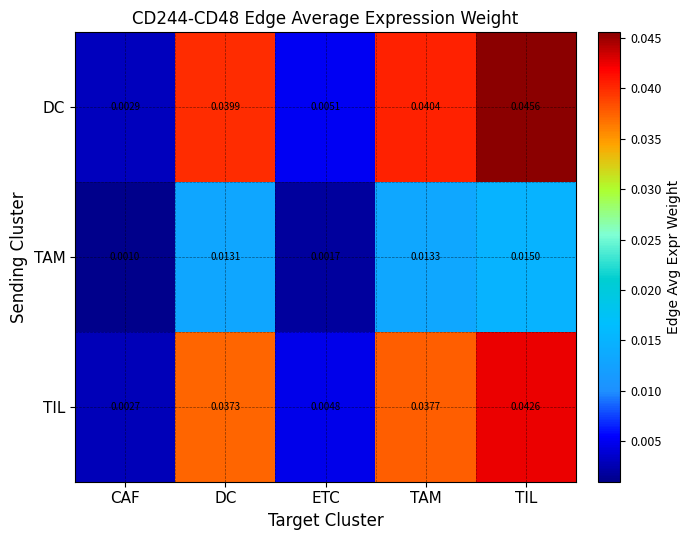

Which category has the lowest value in the TAM series?

CAF